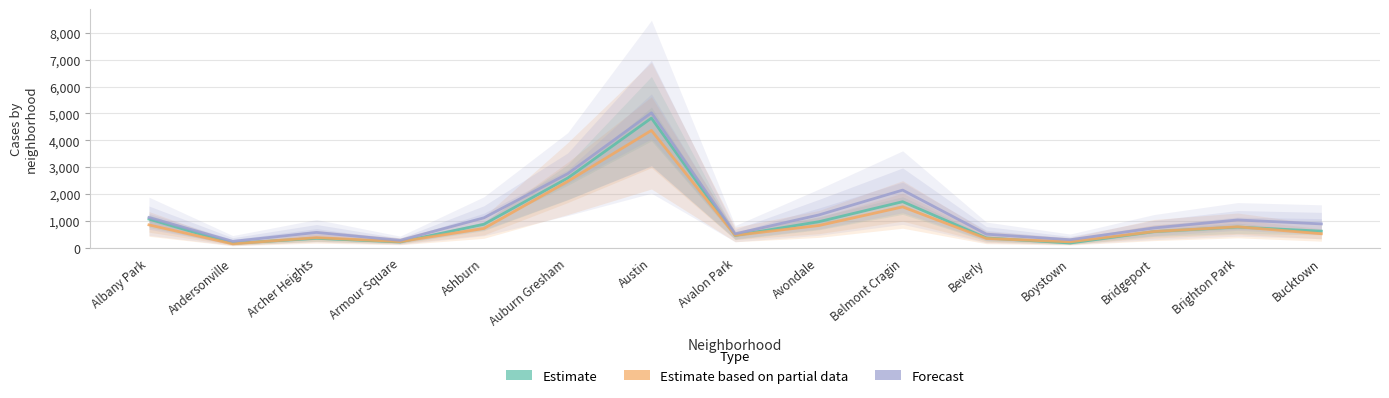

Where does the Forecast series first go above 883?

Albany Park